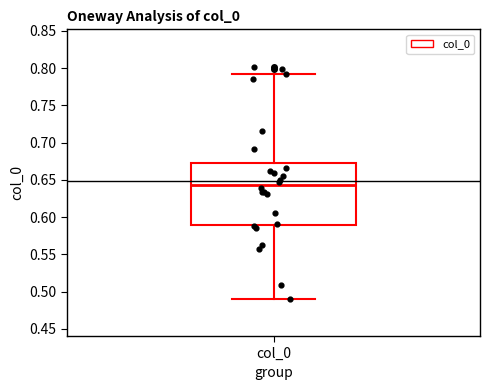

Where does the lower whisker of the box for col_0 end on the y-axis? The values are not printed on the chart, so give them approximately, as read against the axis.

0.490